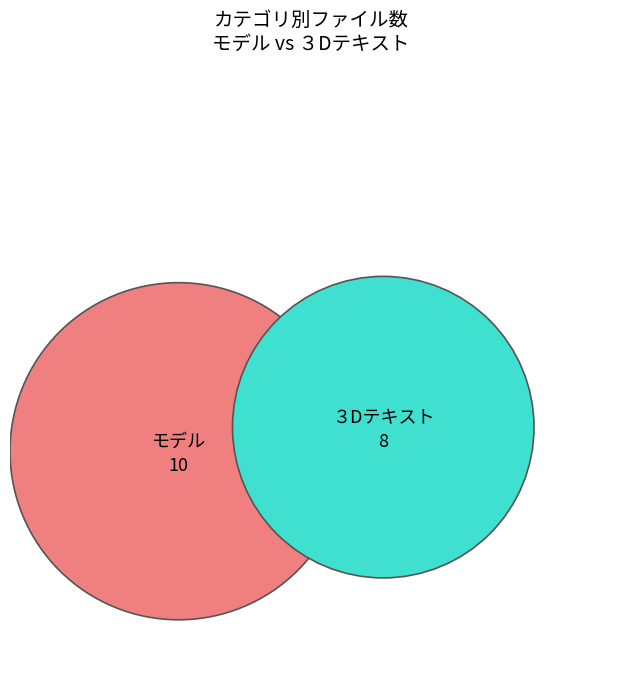

True or false: ３Dテキスト accounts for 44% of the total.

True